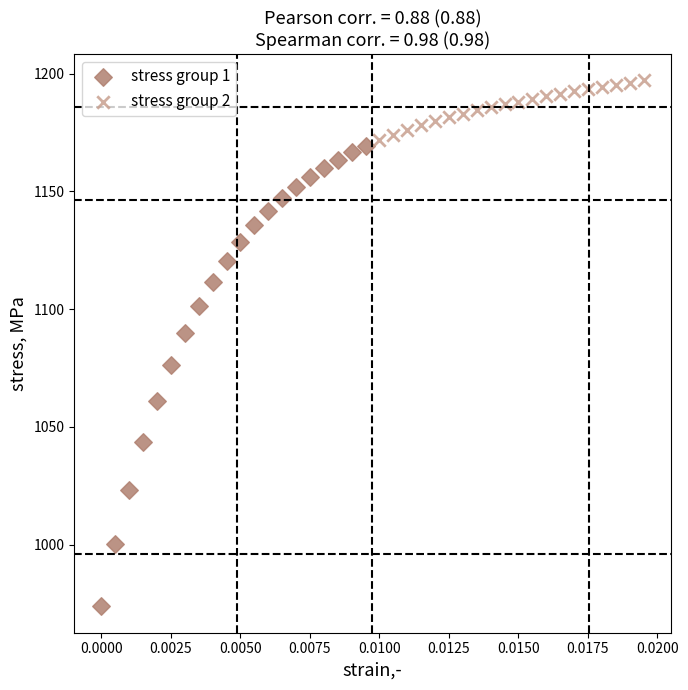

Which series contains the lowest Y value?

stress group 1